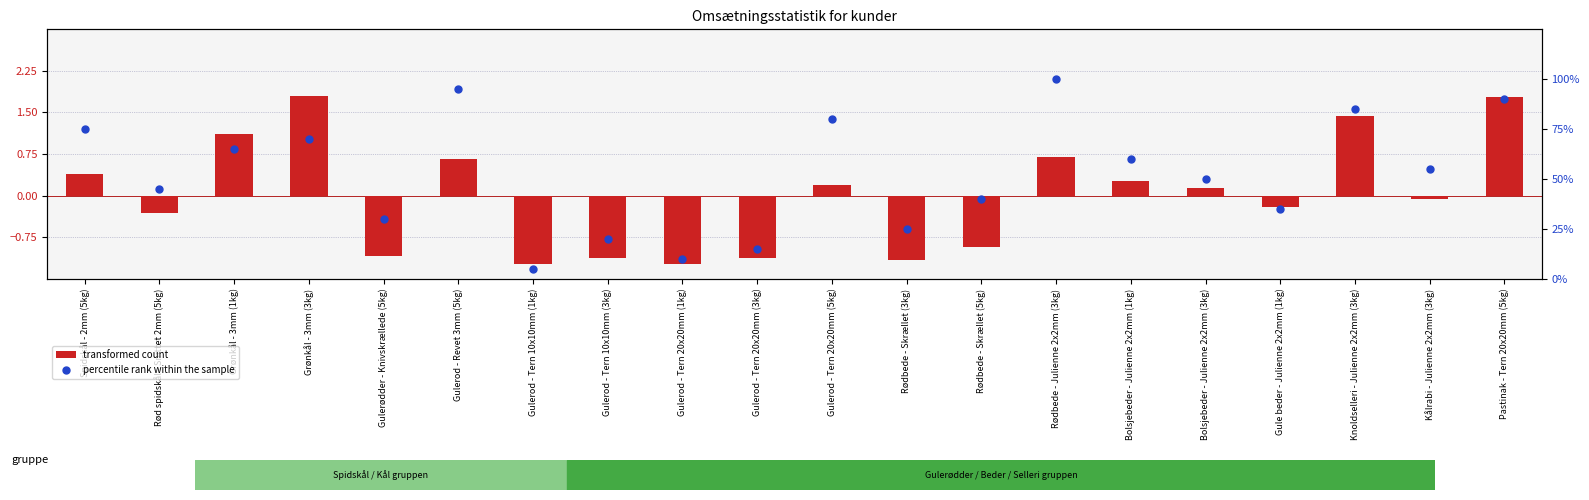

Which series has the largest total across all categories?

percentile rank within the sample